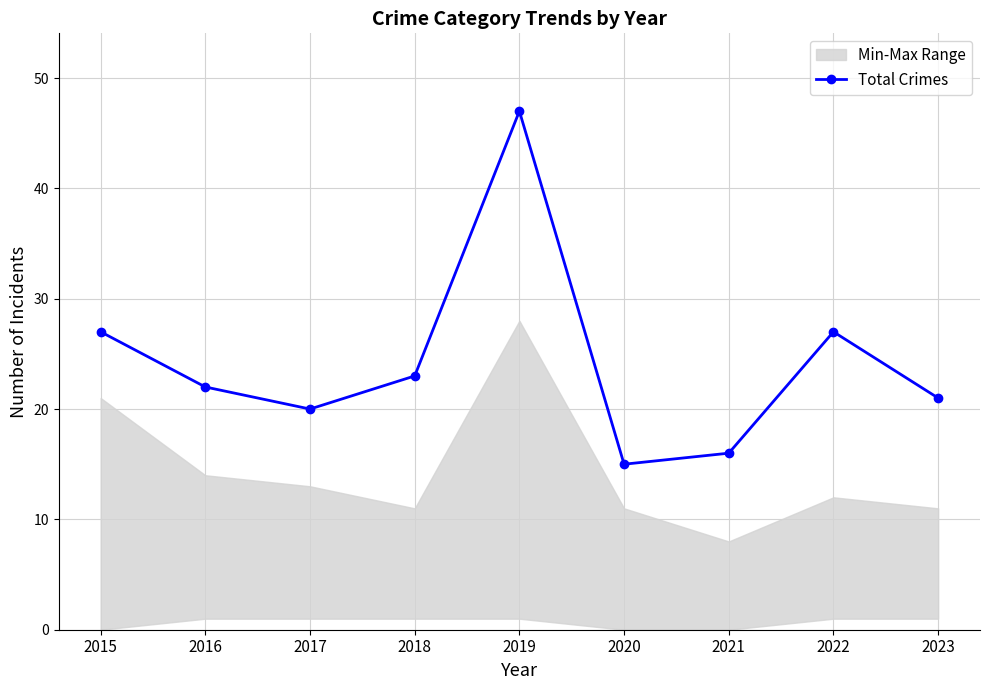

Reading left to right, transcribe all the data shown in this chart.

27	22	20	23	47	15	16	27	21